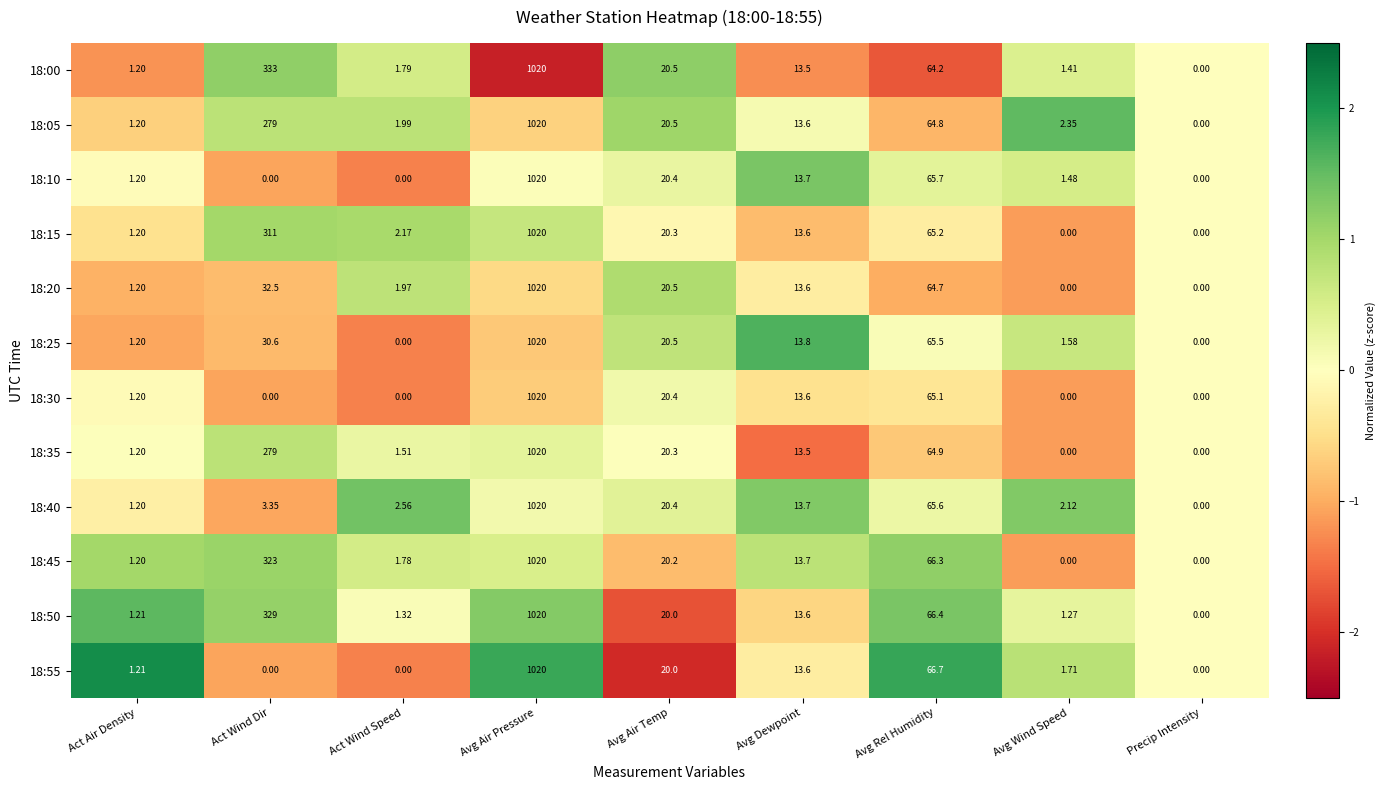

Rank the categories by 18:05 value from lowest to highest.

Precip Intensity, Act Air Density, Act Wind Speed, Avg Wind Speed, Avg Dewpoint, Avg Air Temp, Avg Rel Humidity, Act Wind Dir, Avg Air Pressure